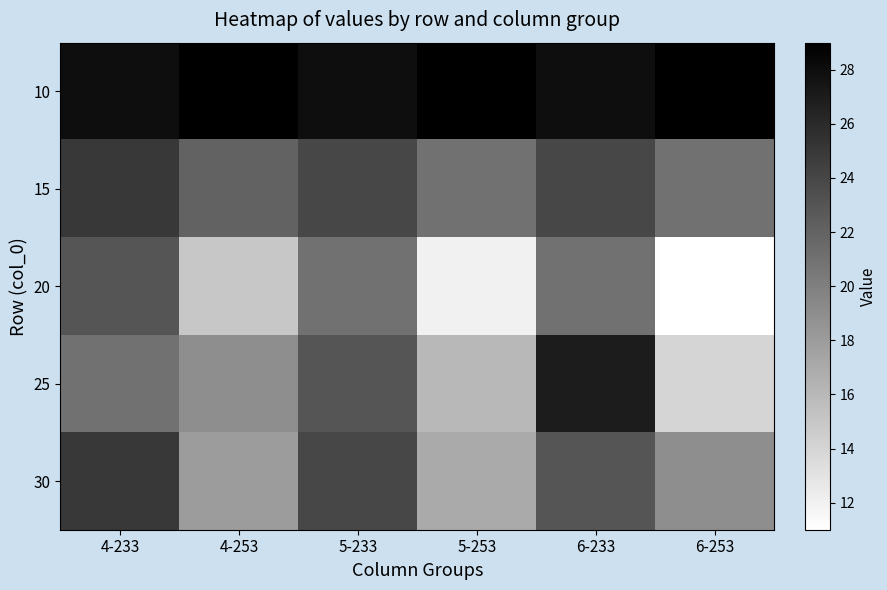

Which series changed the most between 4-233 and 5-253?

20